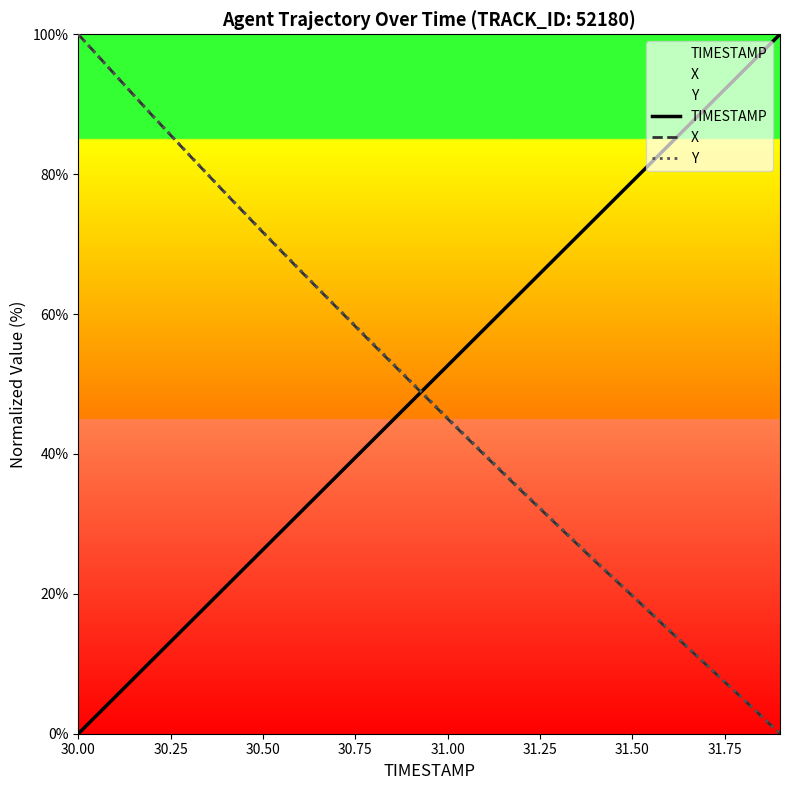

What are all the series names shown in the legend?

TIMESTAMP, X, Y